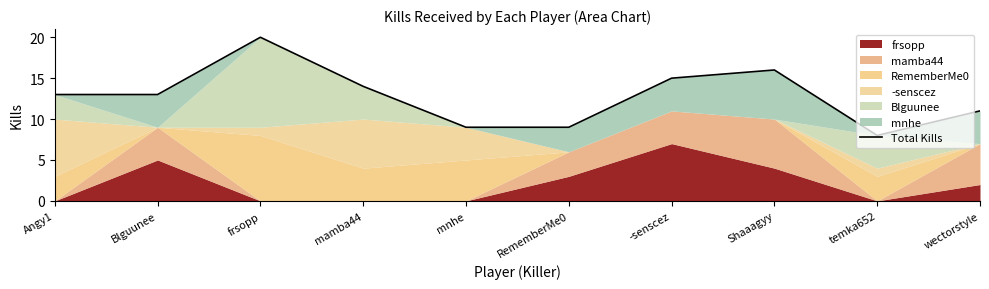

Reading left to right, transcribe all the data shown in this chart.

13	13	20	14	9	9	15	16	8	11